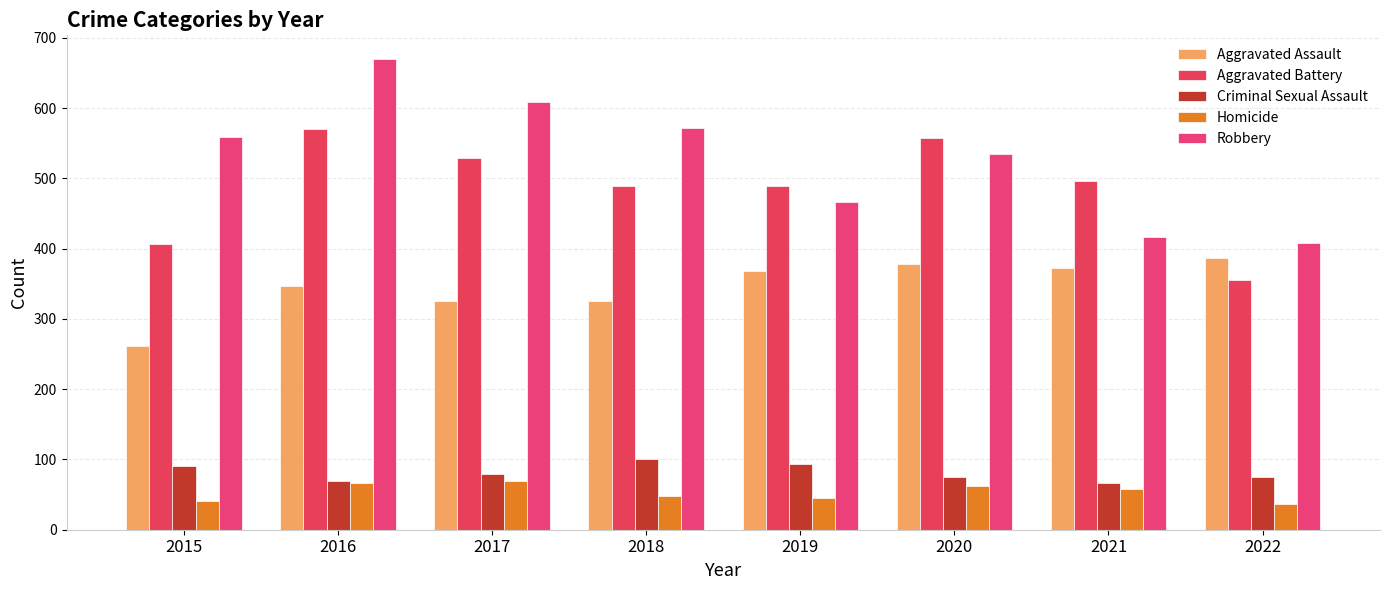

The Aggravated Battery series shows 529 at 2017. True or false?

True